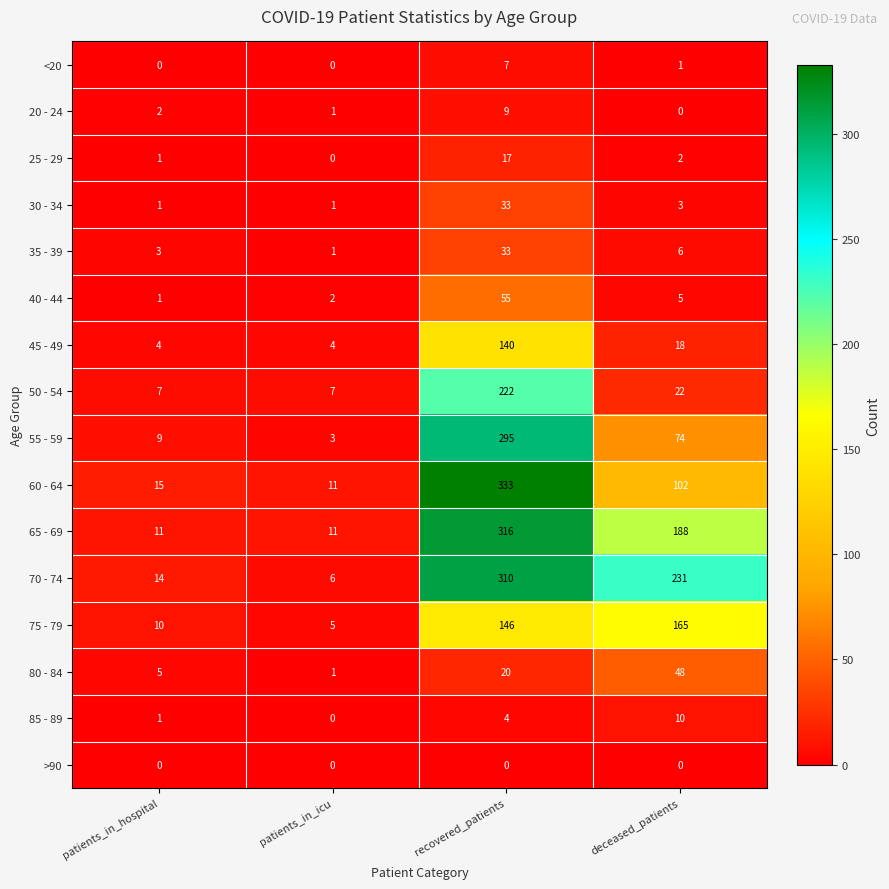

What is the highest value of the 45 - 49 series?

140